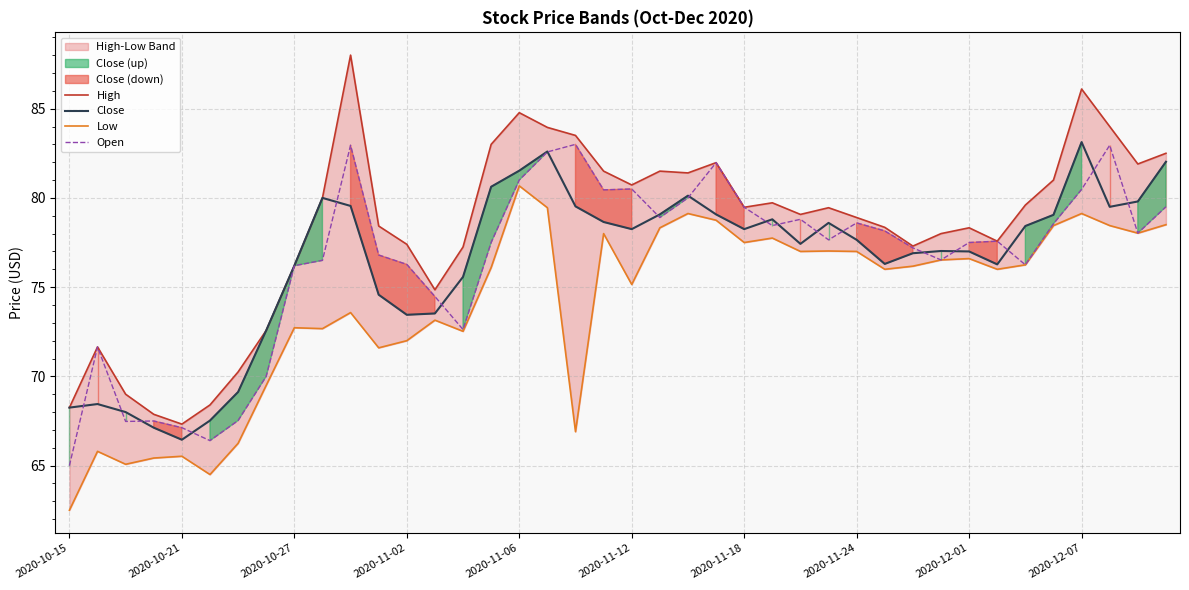

True or false: Open and High cross at least once.

False